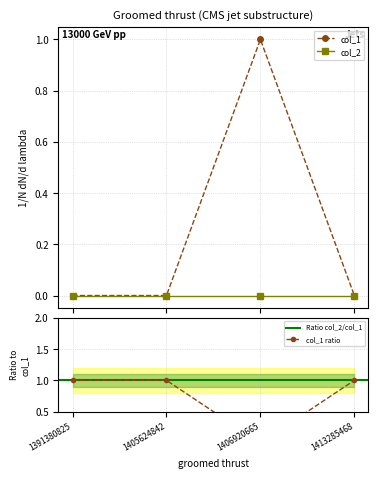

Reading left to right, transcribe all the data shown in this chart.

1391380825=0	1405624842=0	1406920665=1	1413285468=0